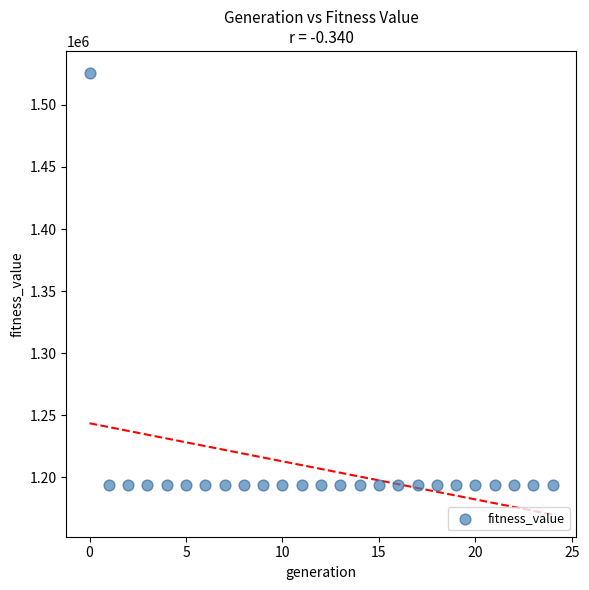

What is the range of Y values (max minus min)?

332236.4